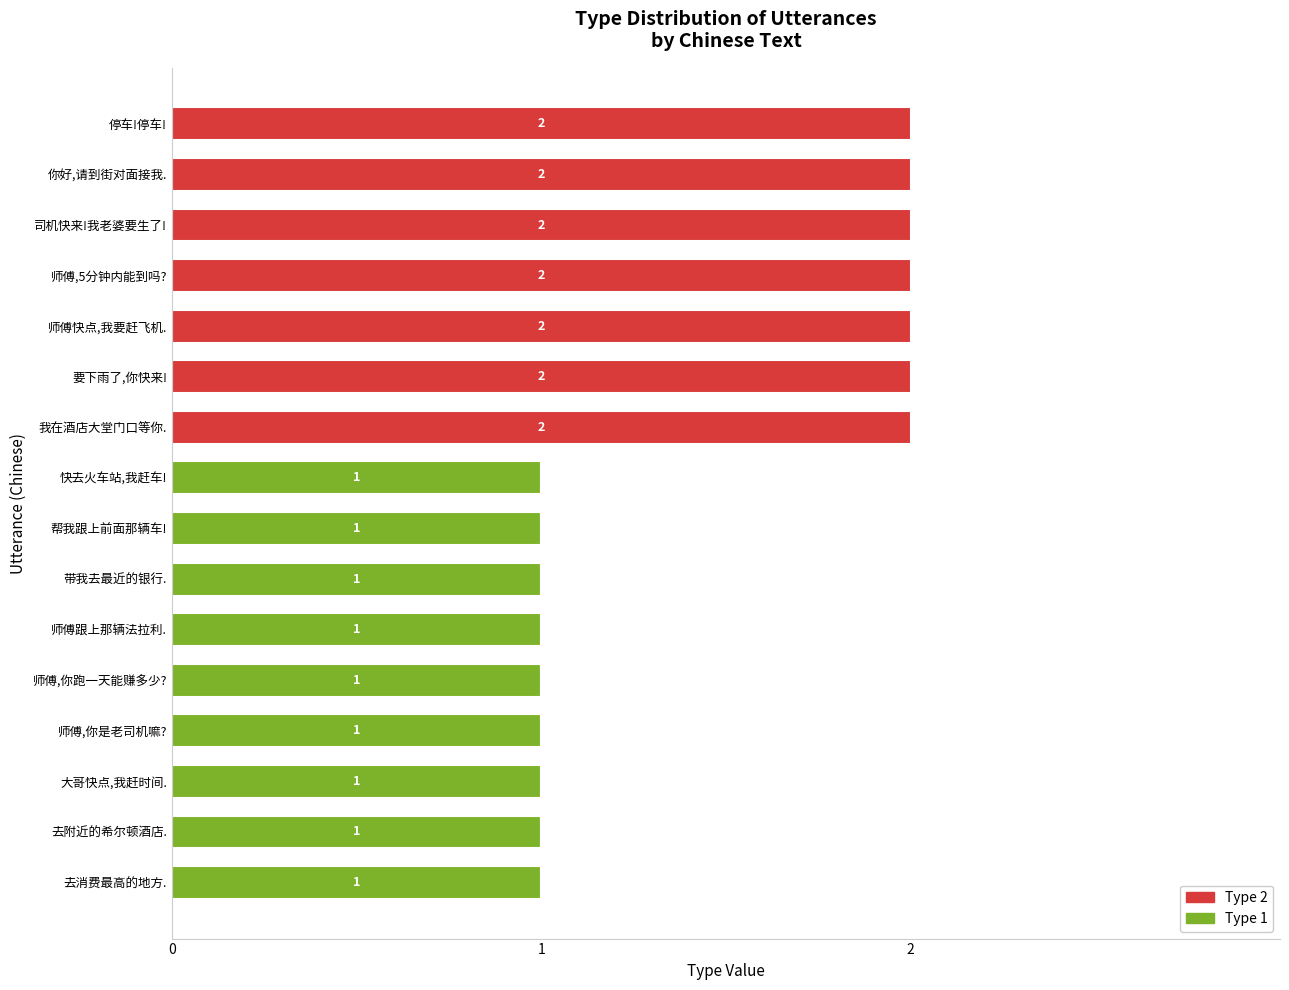

Is it true that Type 1 equals 2 at 帮我跟上前面那辆车!?

False